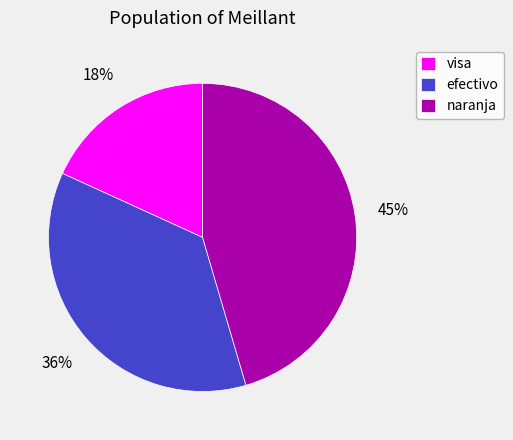

What is the smallest slice in the pie chart?

visa